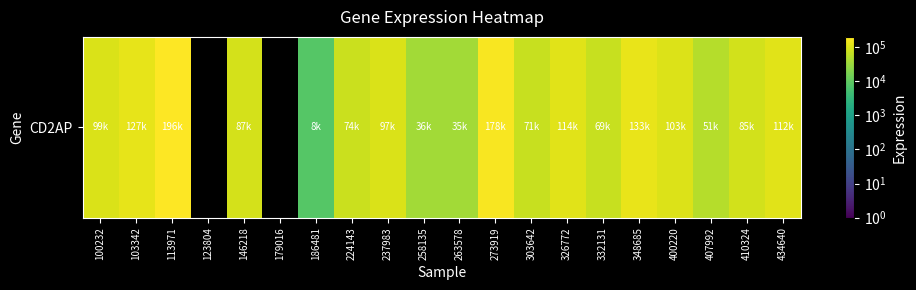

Where does the data first go above 87894?

100232